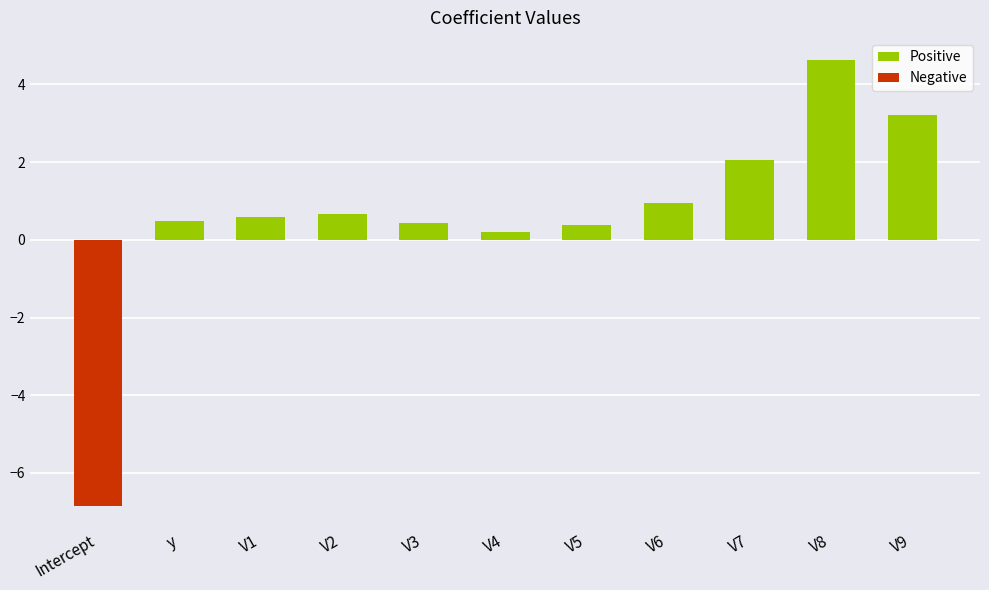

What is the approximate value of Positive at V3?

0.4